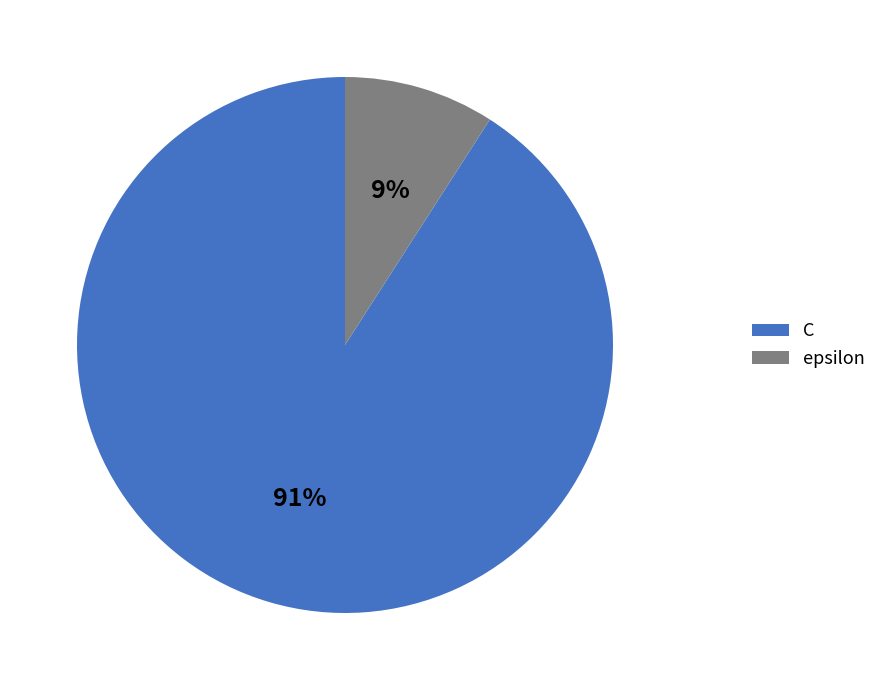

What is the smallest slice in the pie chart?

epsilon